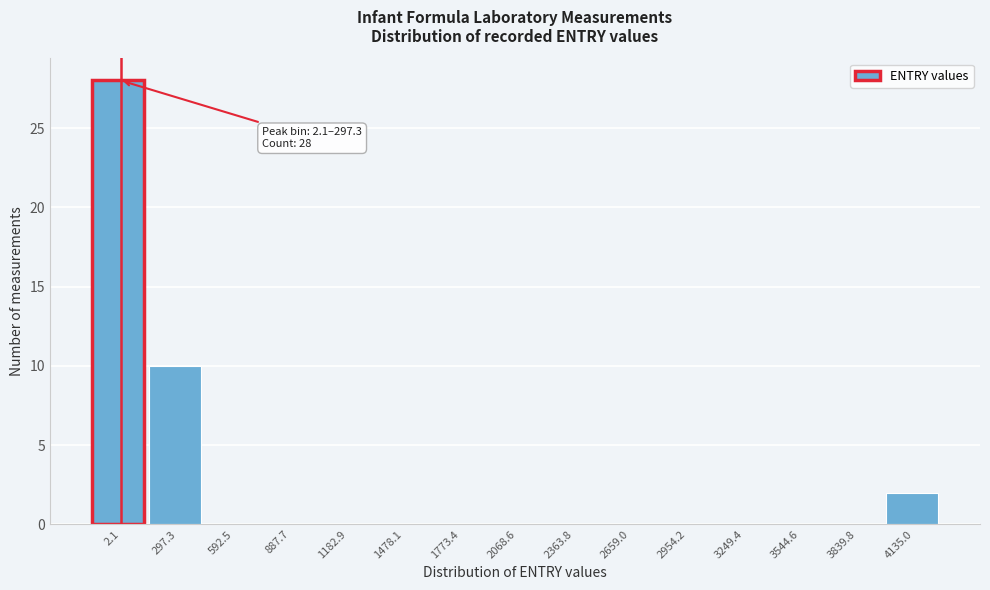

Reading left to right, transcribe all the data shown in this chart.

2.1=28	297.3=10	592.5=0	887.7=0	1182.9=0	1478.1=0	1773.4=0	2068.6=0	2363.8=0	2659.0=0	2954.2=0	3249.4=0	3544.6=0	3839.8=0	4135.0=2